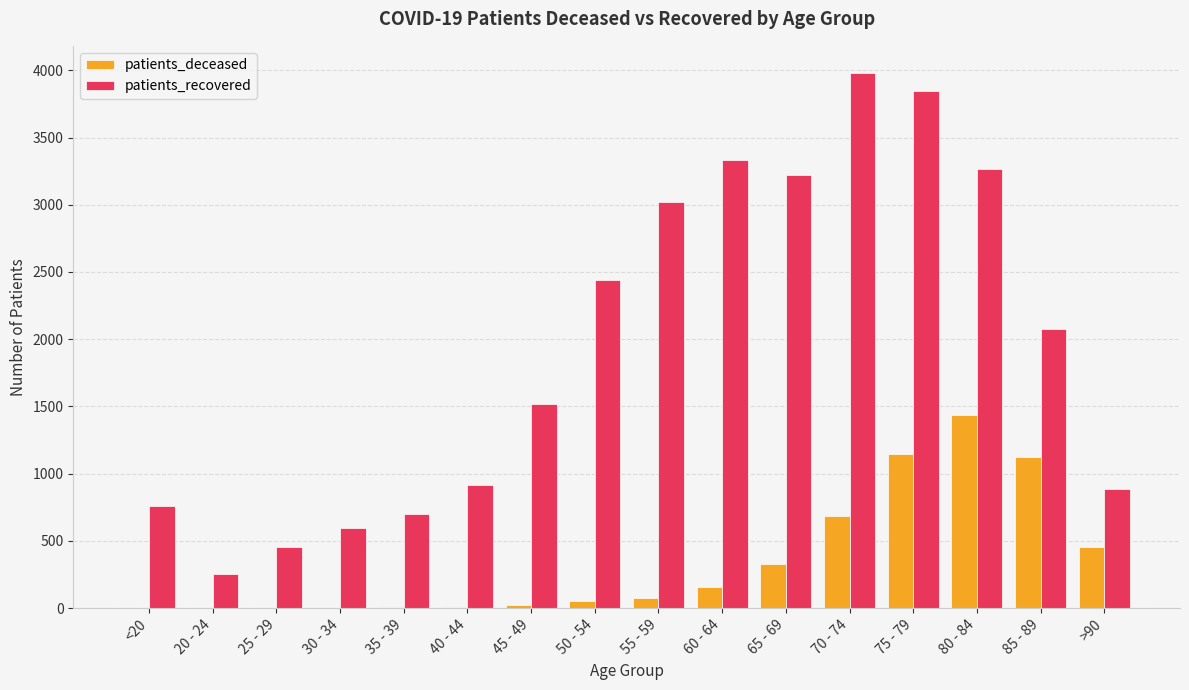

What is the sum of all patients_deceased values?

5504